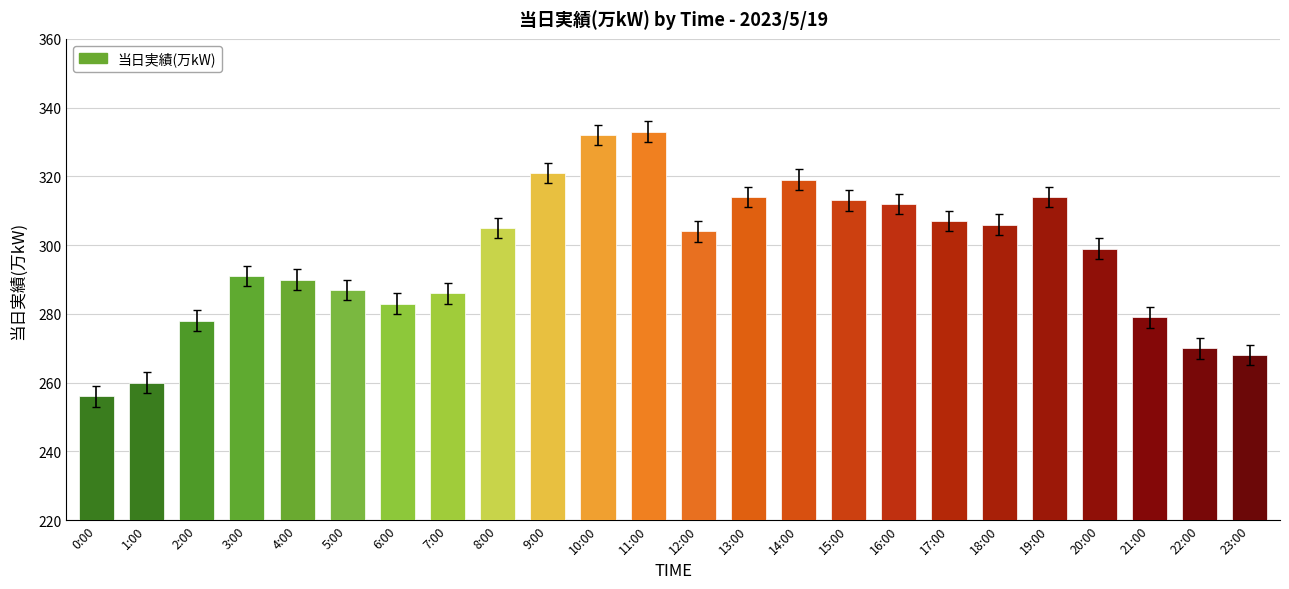

What is the label of the 11th bar from the left?

10:00